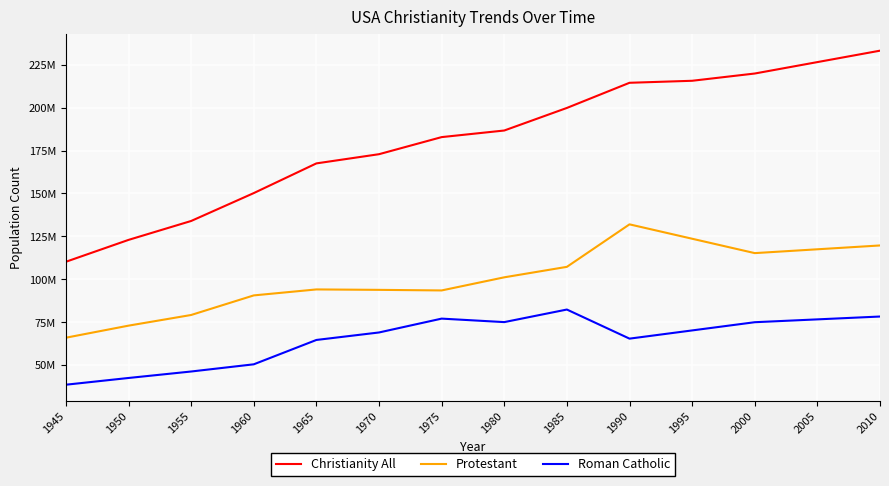

Which series changed the most between 1945 and 2000?

Christianity All